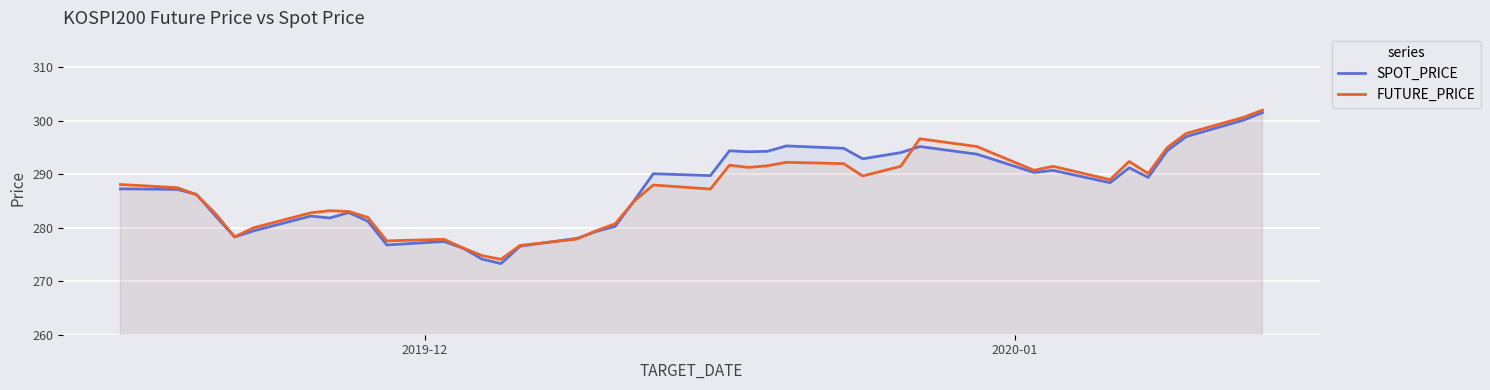

What are all the series names shown in the legend?

SPOT_PRICE, FUTURE_PRICE